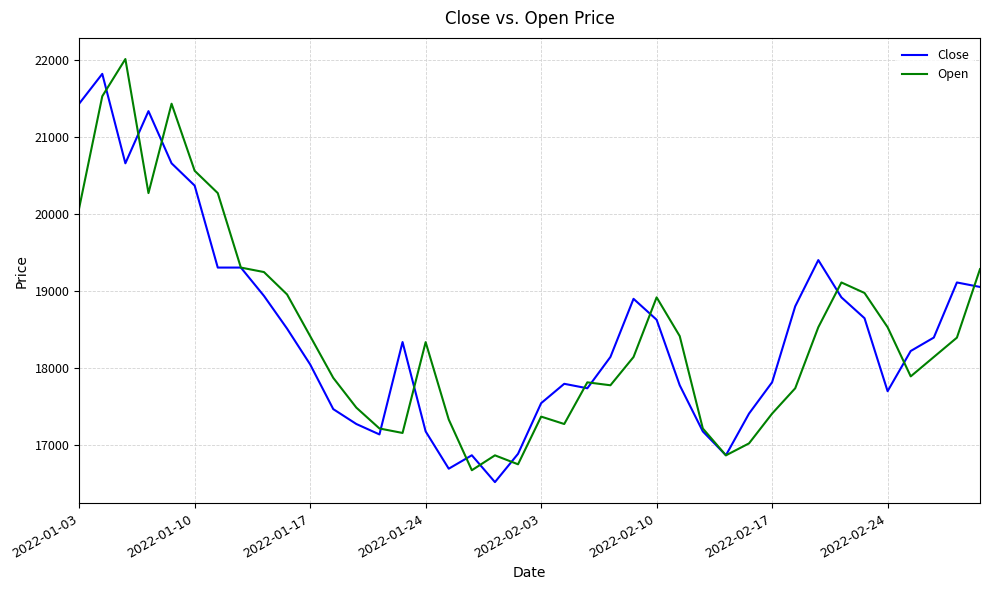

What is the difference between the maximum and minimum values in the Open series?

5328